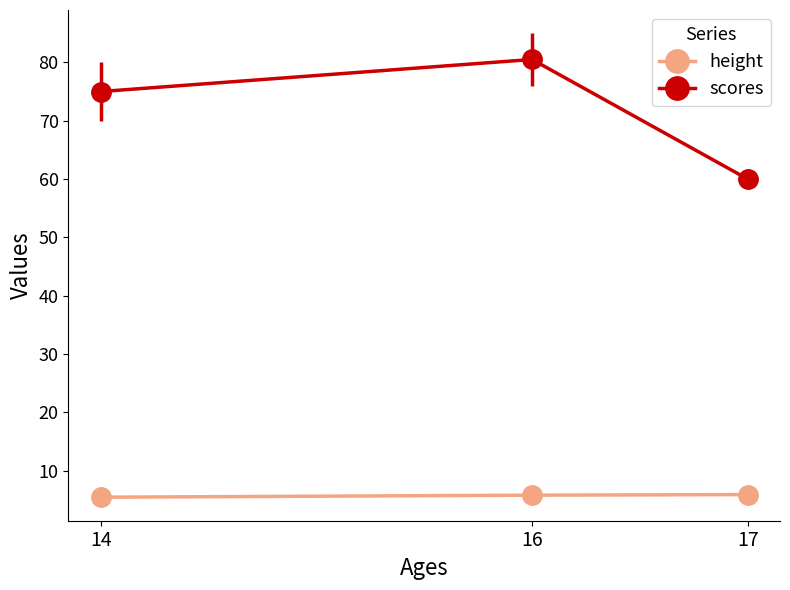

Is the value of height at 17 greater than the value of scores at 17?

No